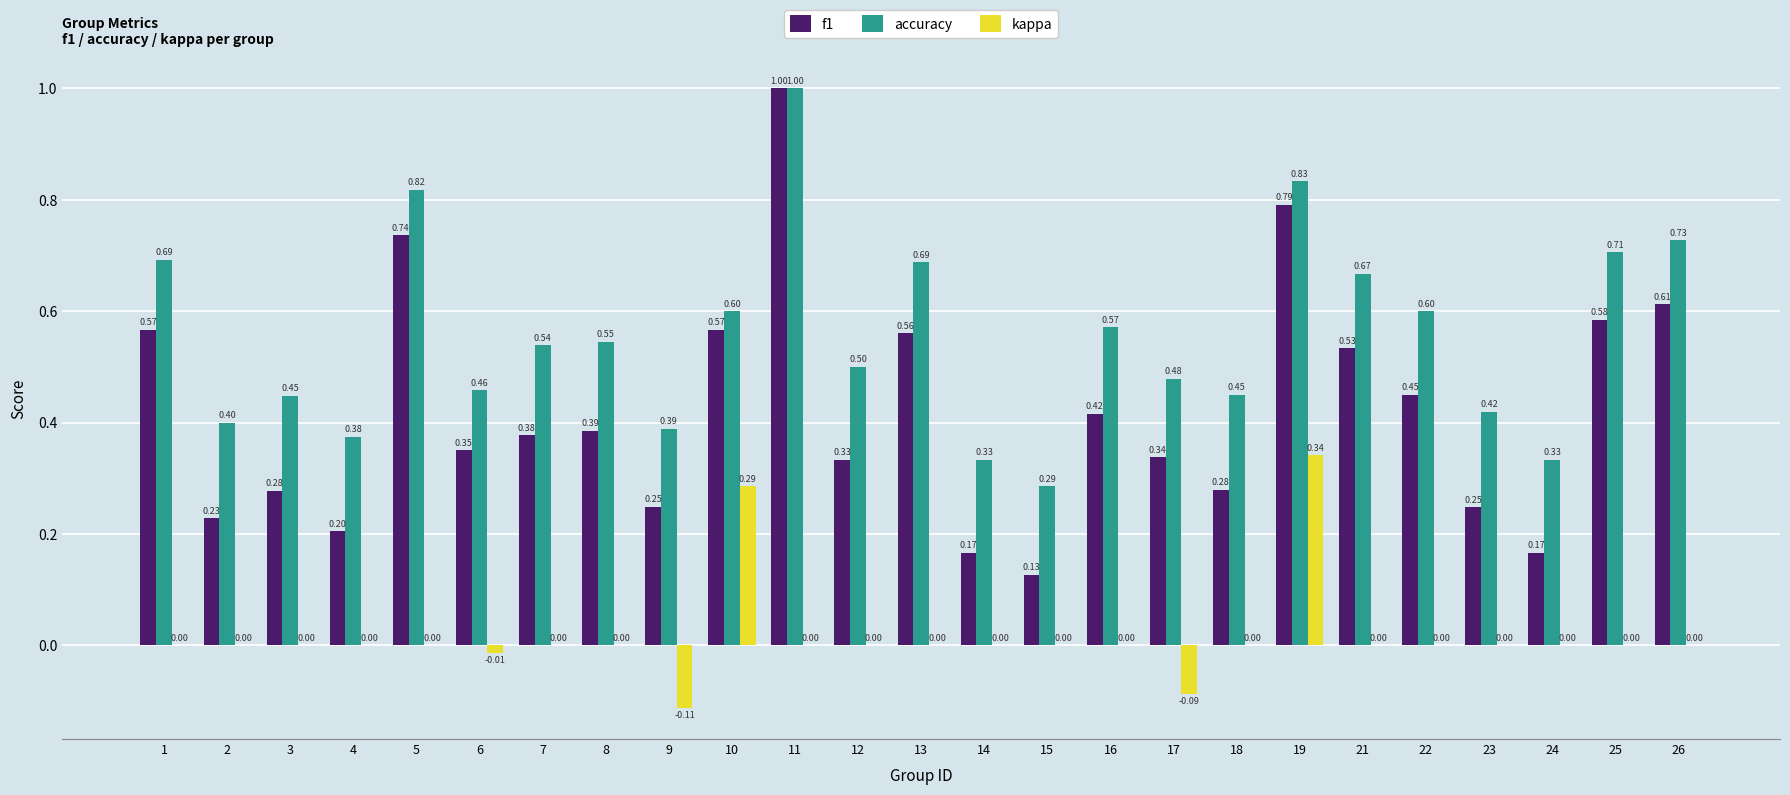

What is the total value across all series at 26?

1.3